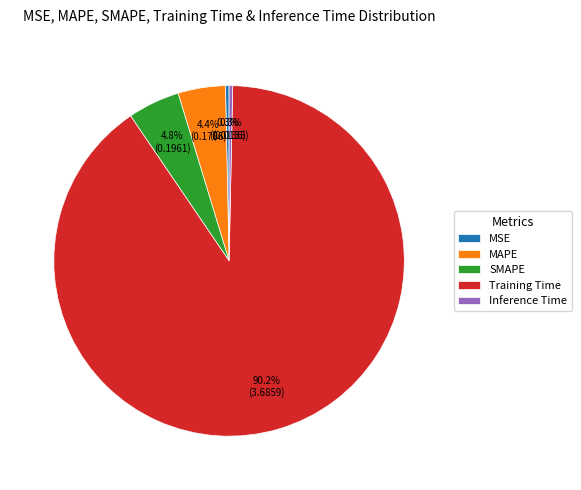

Count the number of slices in the pie.

5